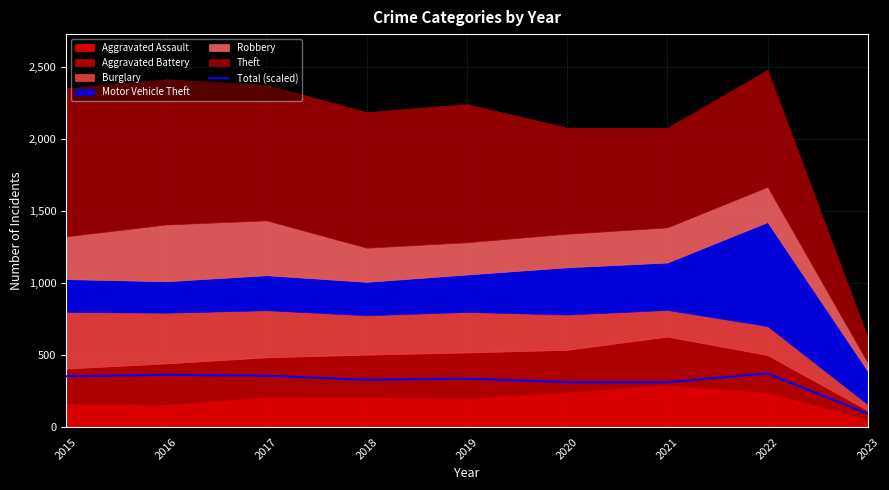

What is the change in value from 2018 to 2020?

-16.2